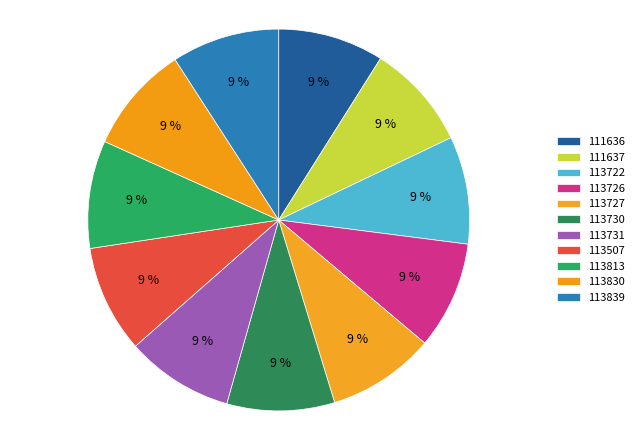

To the nearest percent, what portion does 113726 represent?

9%